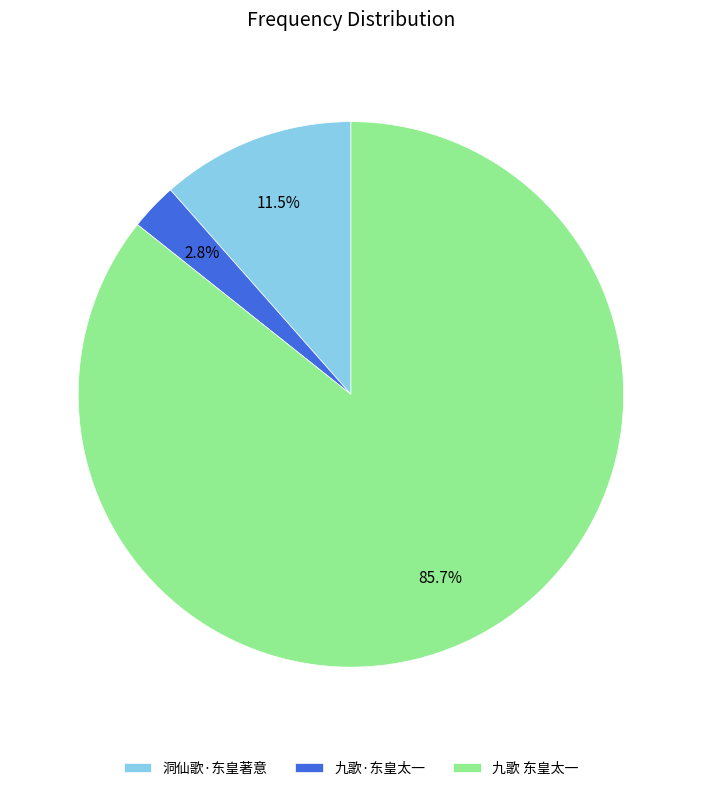

What percentage is the 九歌·东皇太一 slice, to the nearest percent?

3%